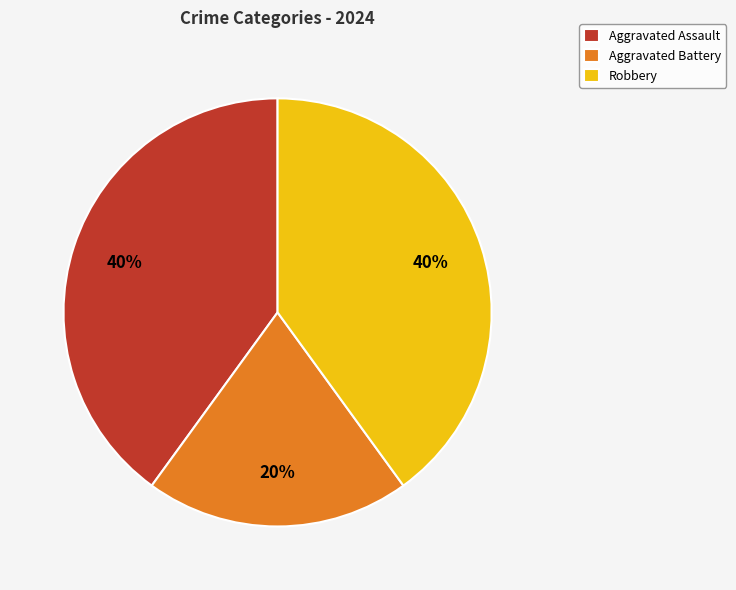

Do Aggravated Battery and Robbery together represent more than half of the pie?

Yes